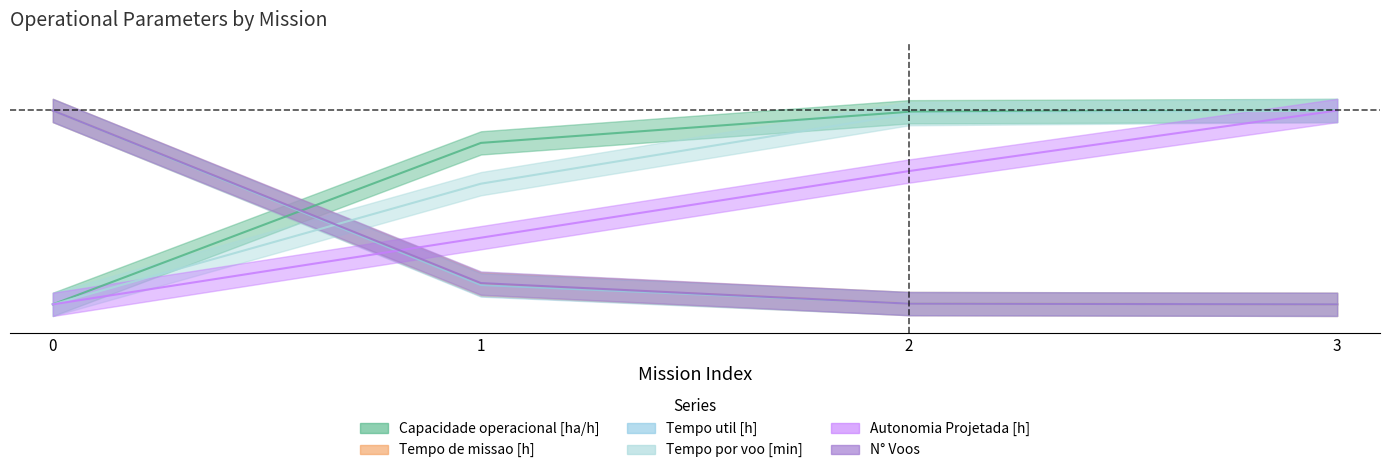

Which series ends up on top after the final intersection of Capacidade operacional [ha/h] and Tempo util [h]?

Capacidade operacional [ha/h]